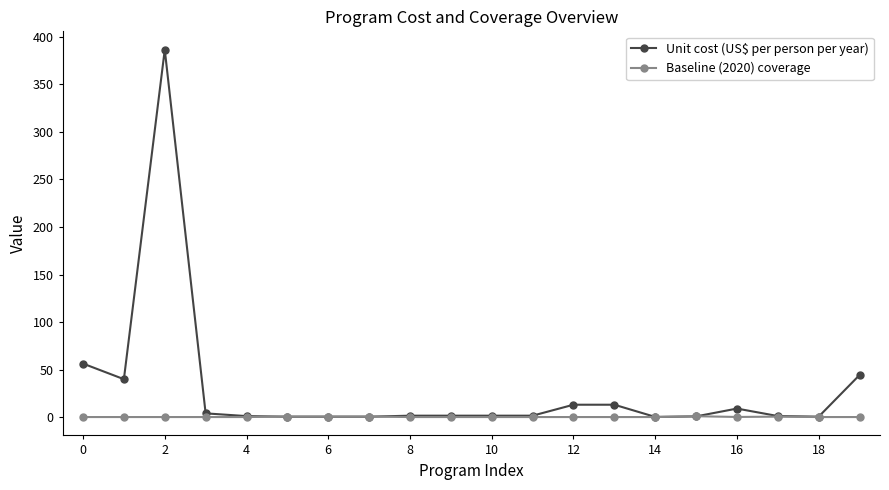

List the series in order of their peak value, lowest first.

Baseline (2020) coverage, Unit cost (US$ per person per year)